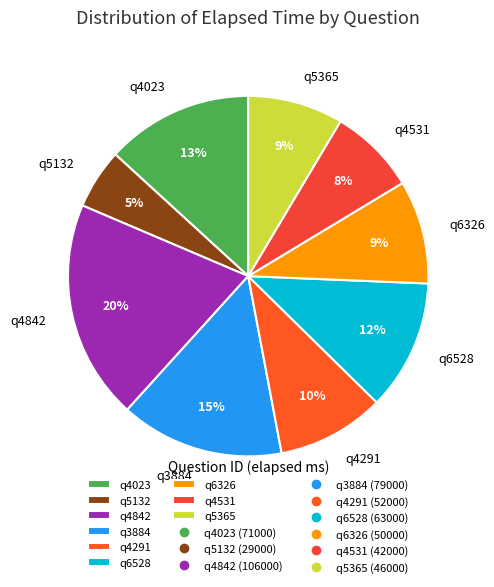

Is it true that q4023 is 2% of the pie?

False